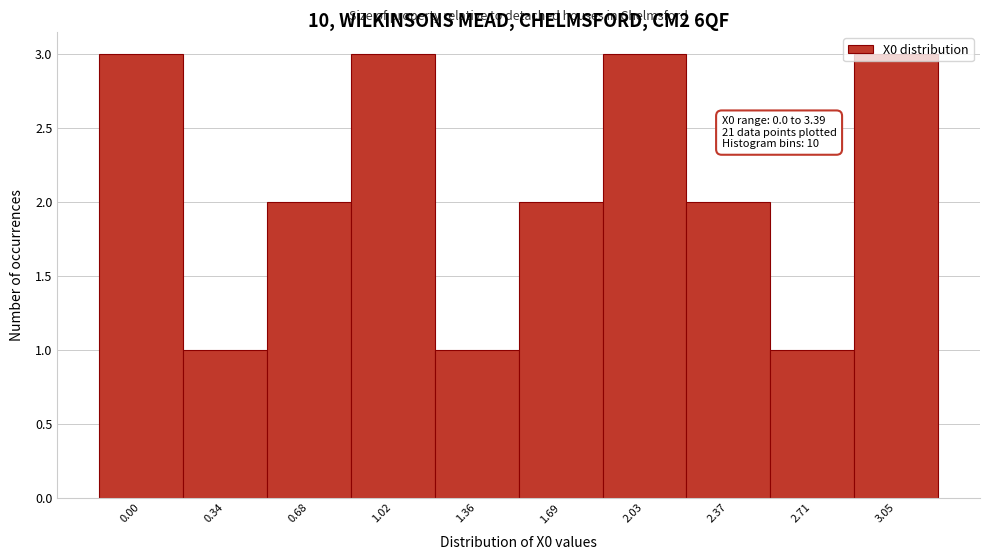

What position from the left is 1.69?

6